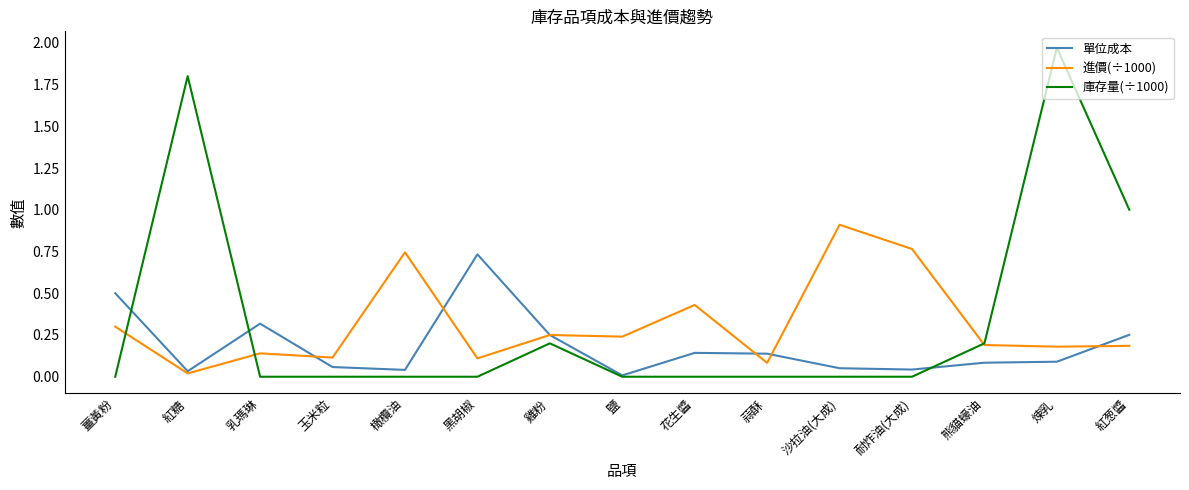

Is it true that 進價(÷1000) equals 0.9 at 沙拉油(大成)?

True